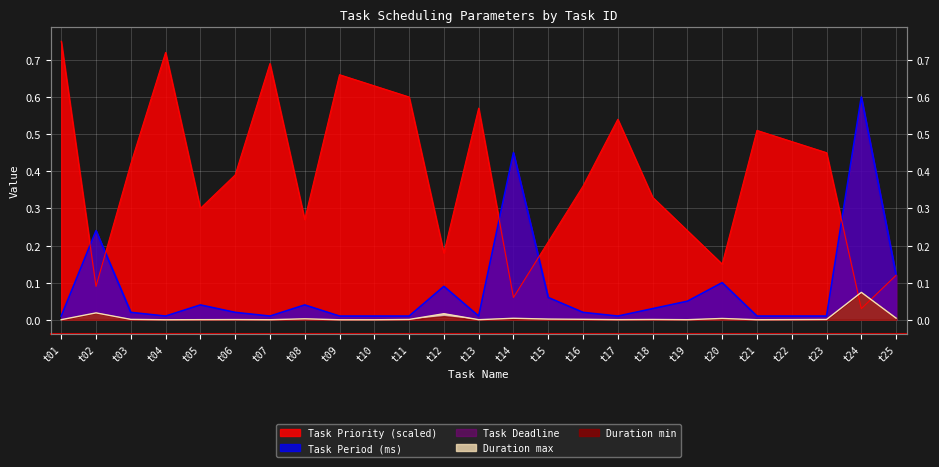

Which has a higher value, t08 or t01?

t01